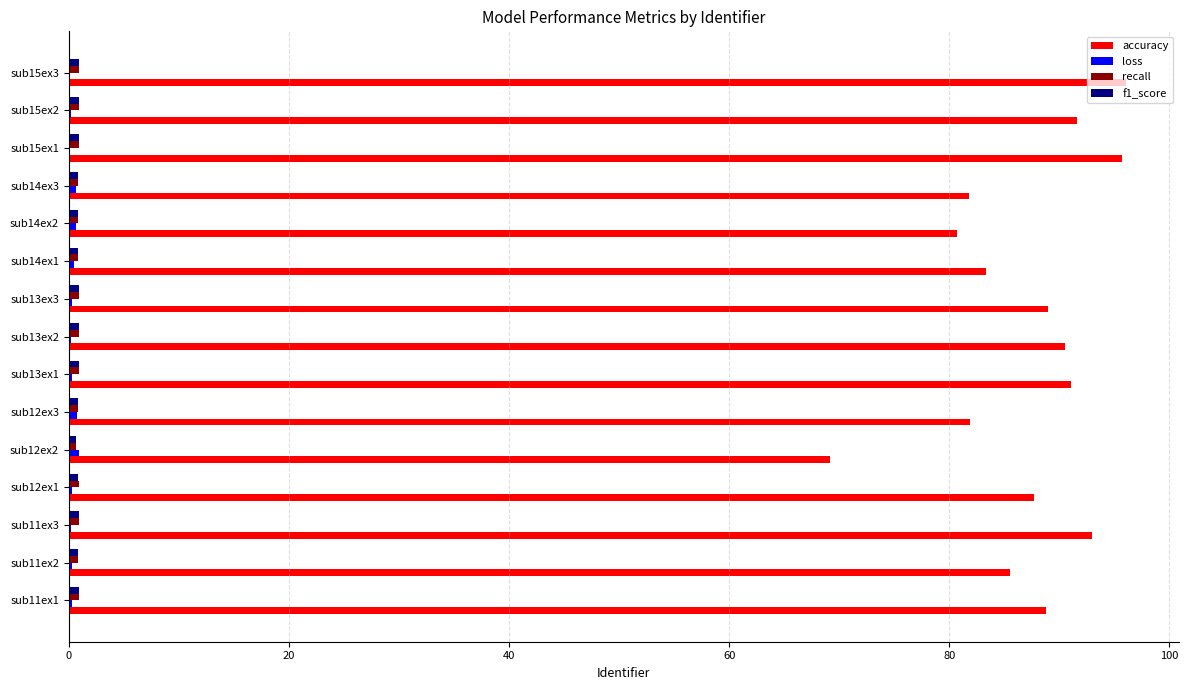

Is it true that accuracy equals 125.1 at sub14ex3?

False